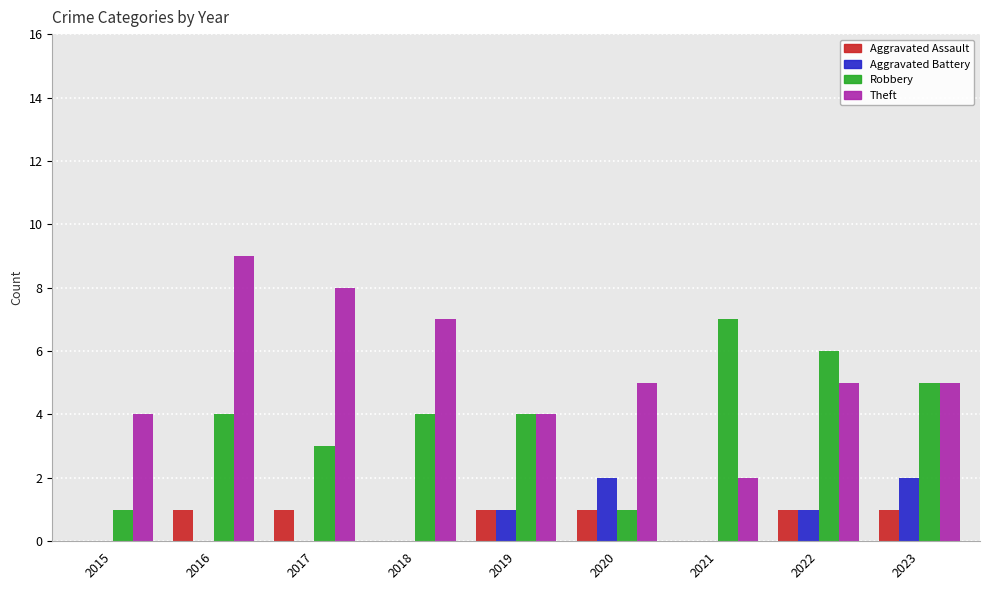

Count the Aggravated Assault values in the range 0 to 1.

9